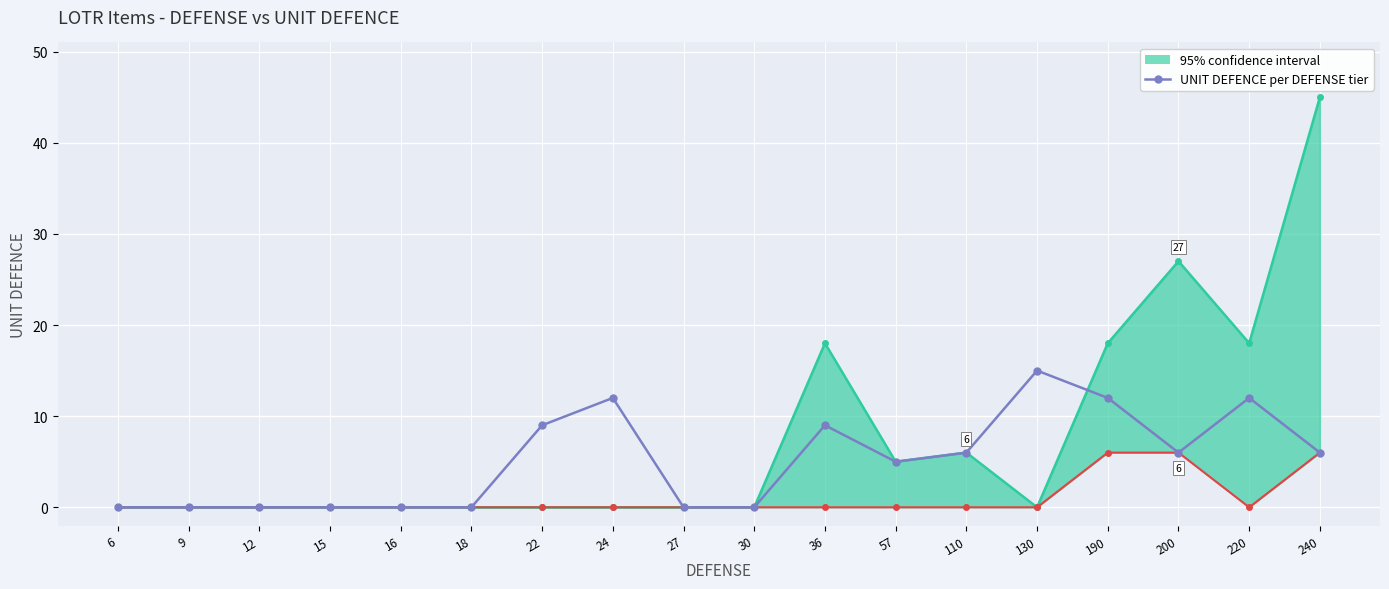

What is the difference between the maximum and minimum values?

15